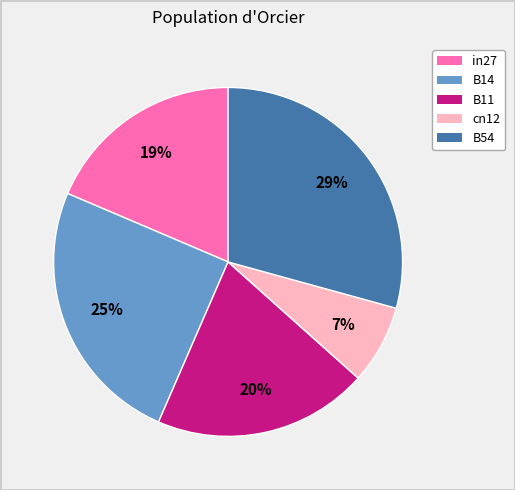

How many slices are in this pie chart?

5